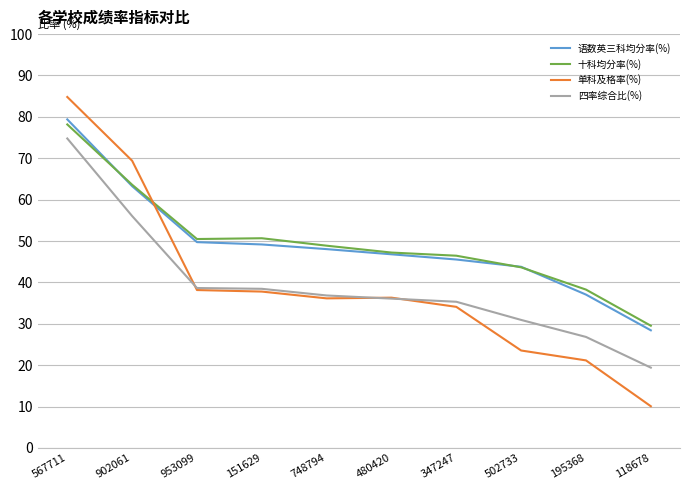

Rank the series by their maximum value, from highest to lowest.

单科及格率(%), 语数英三科均分率(%), 十科均分率(%), 四率综合比(%)